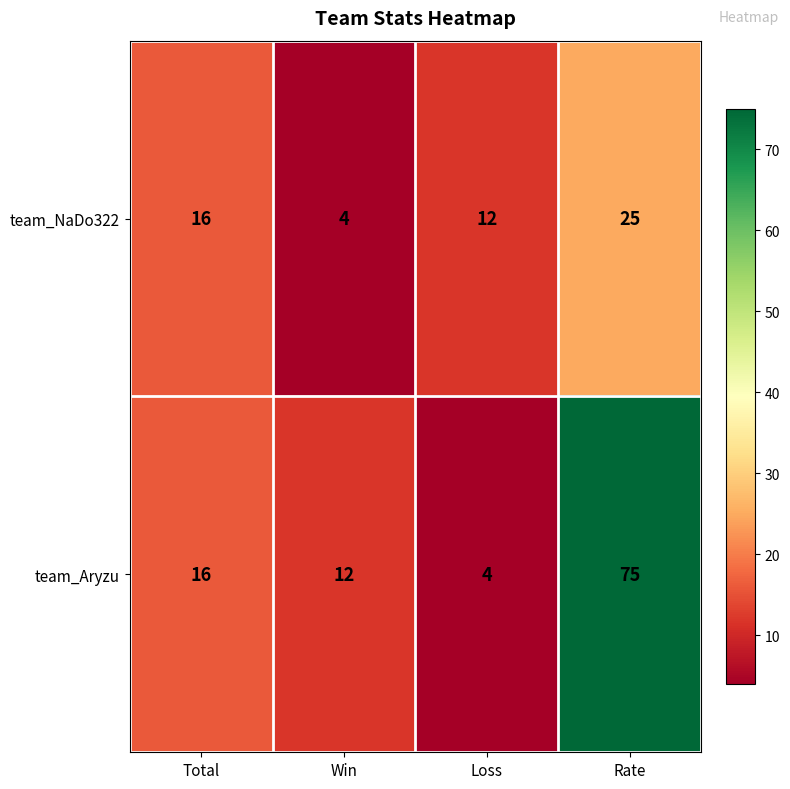

What is the total value across all series at Win?

16